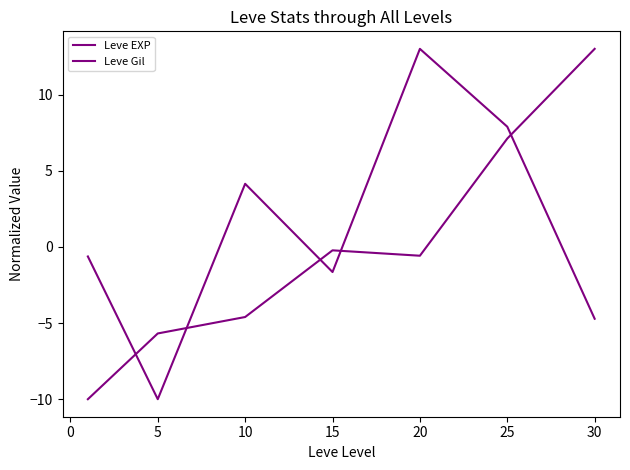

How many intersections are there between Leve EXP and Leve Gil?

5